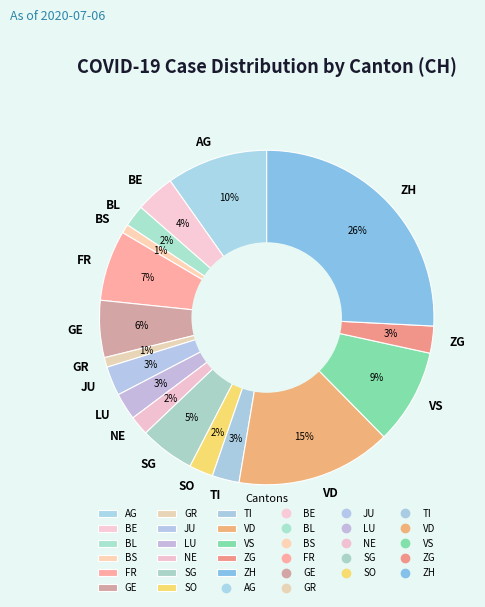

To the nearest percent, what portion does ZG represent?

3%